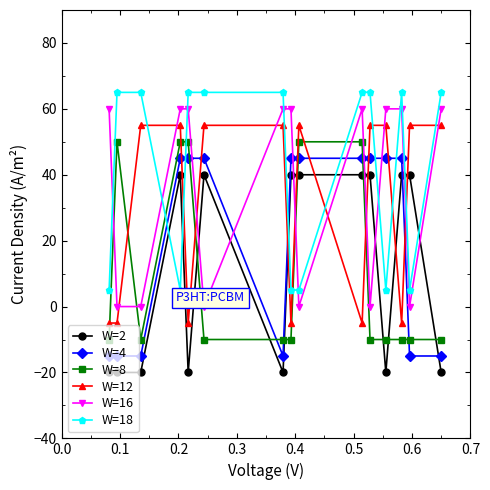

How many intersections are there between W=2 and W=18?

6